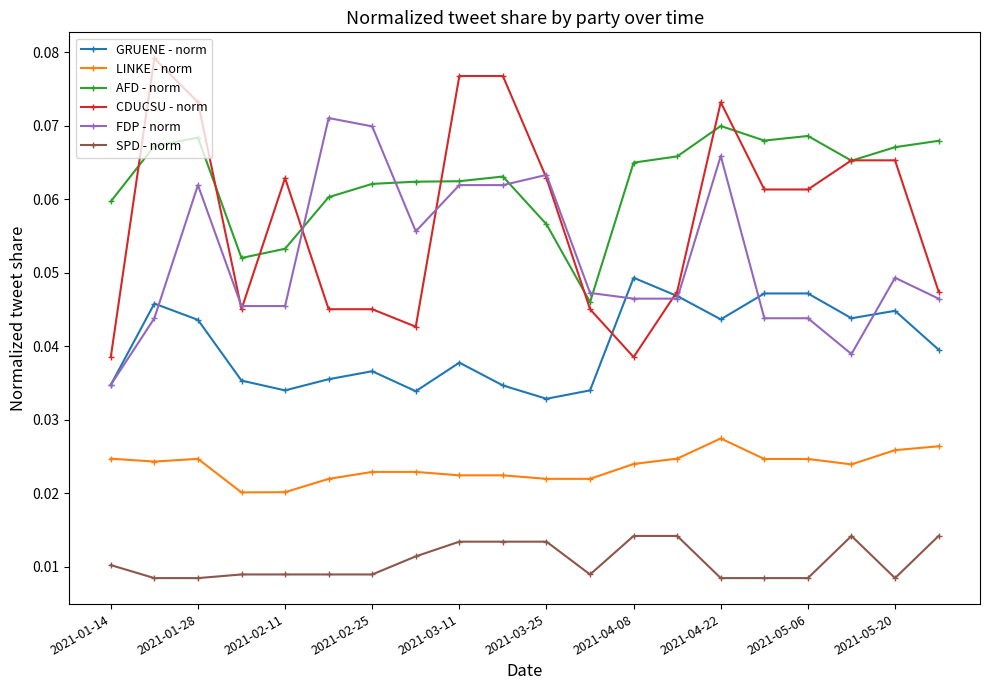

True or false: SPD - norm and FDP - norm intersect in this chart.

False